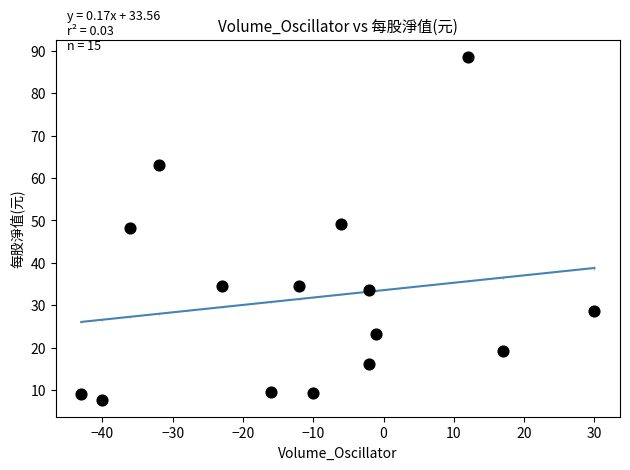

What is the range of X values (max minus min)?

73.0